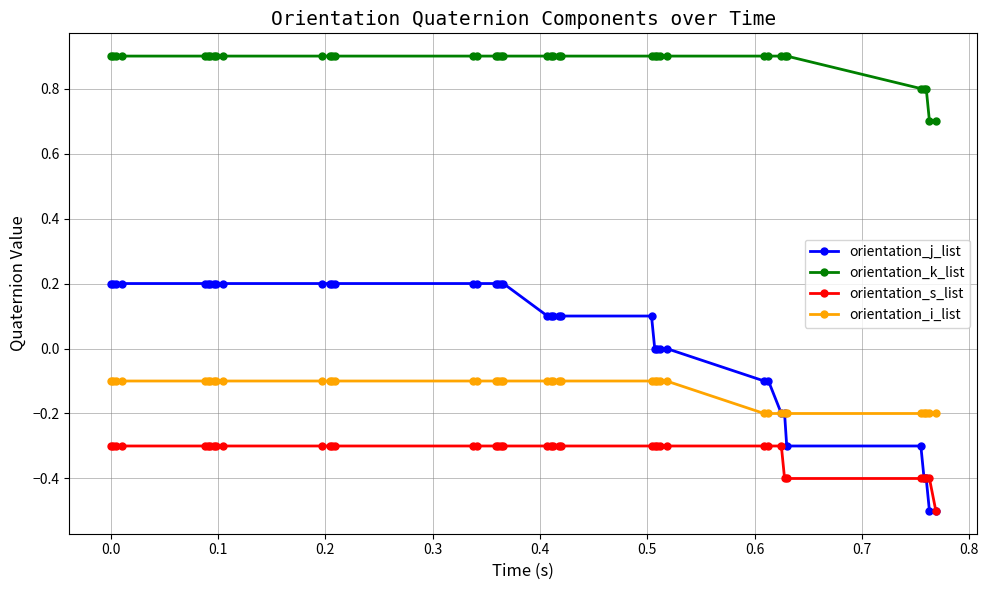

Which series has the largest range (max minus min)?

orientation_j_list